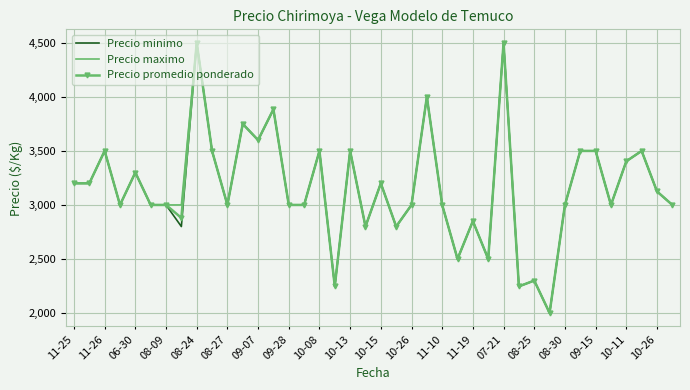

What is the smallest value displayed?

2000